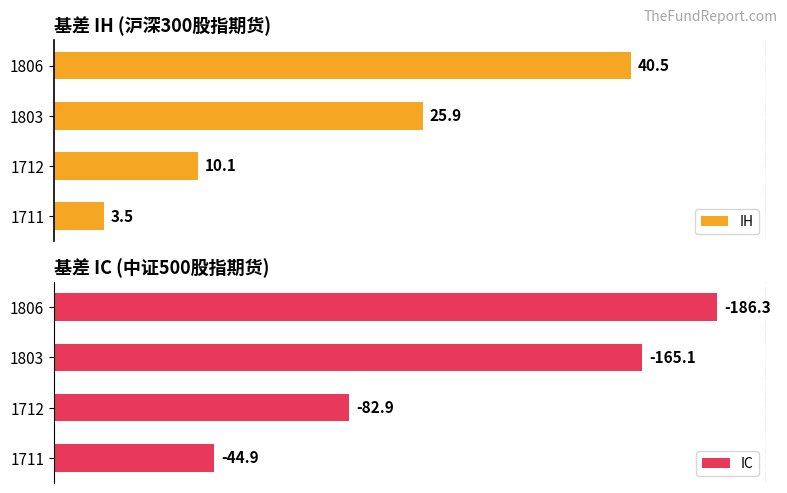

True or false: IC has a value of 68.4 at 1712.

False